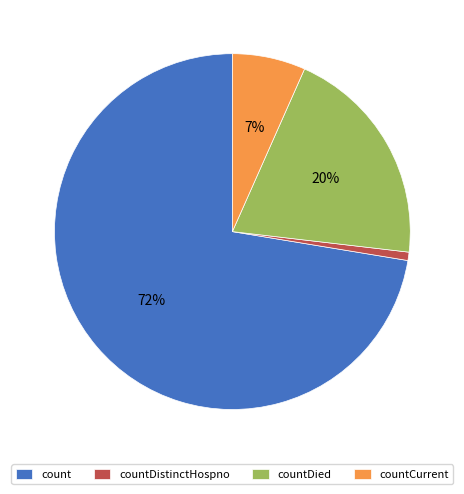

Which category accounts for the majority?

count